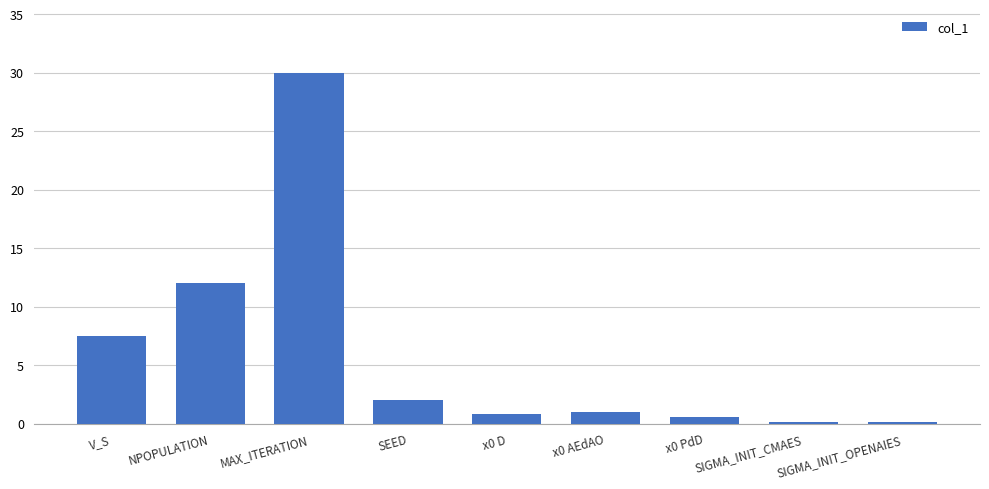

Where is the data nearest to the value 15?

NPOPULATION